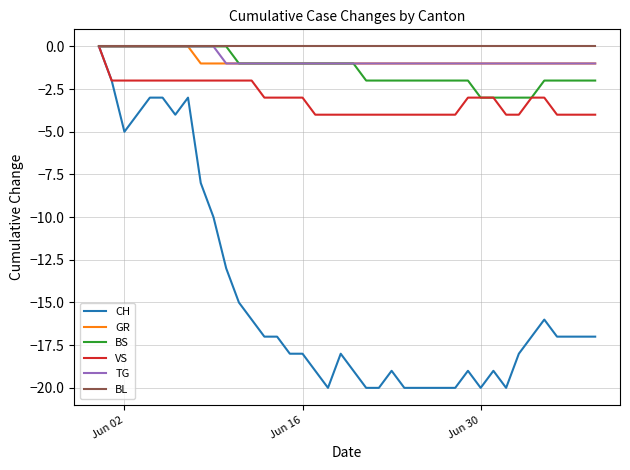

Does the chart display data point markers on the line(s)?

No